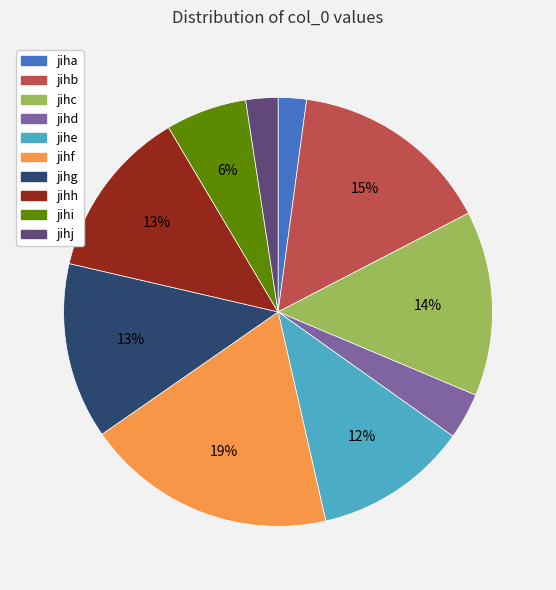

Approximately how many times larger is the value at jihf compared to jihh?

1.5